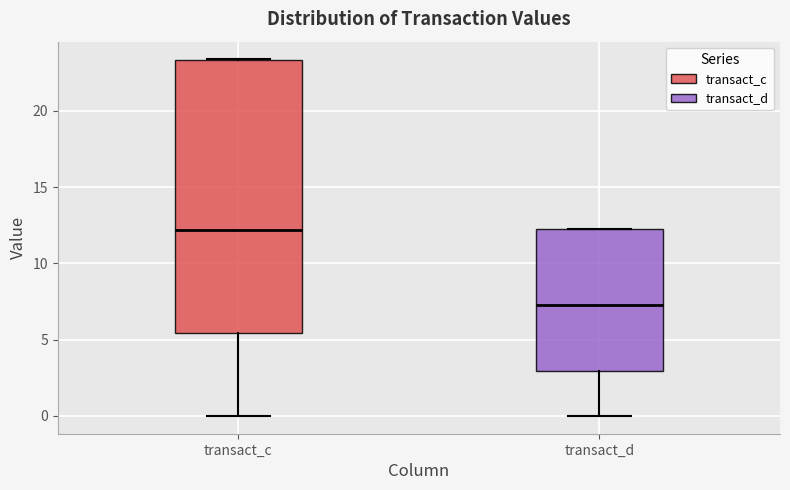

Where does the median line of the box for transact_c sit on the y-axis? The values are not printed on the chart, so give them approximately, as read against the axis.

12.0